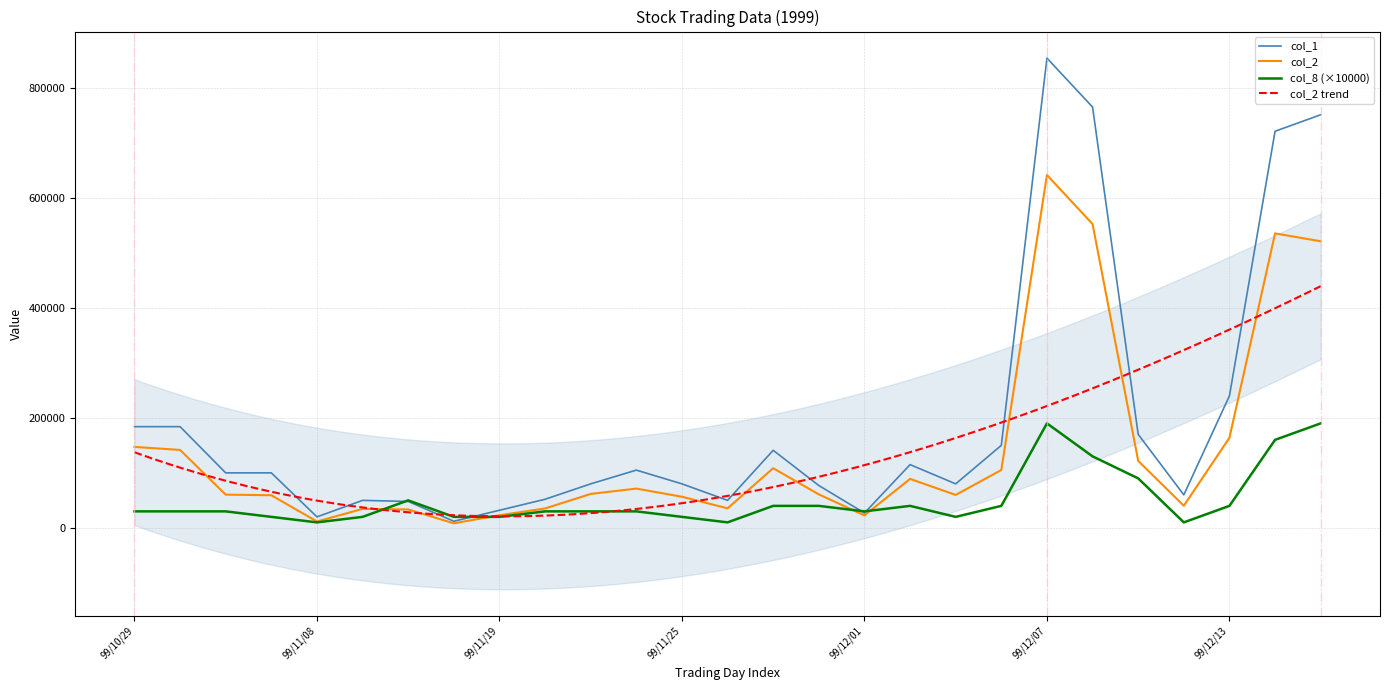

At which category does col_2 reach its first local valley?

99/11/08